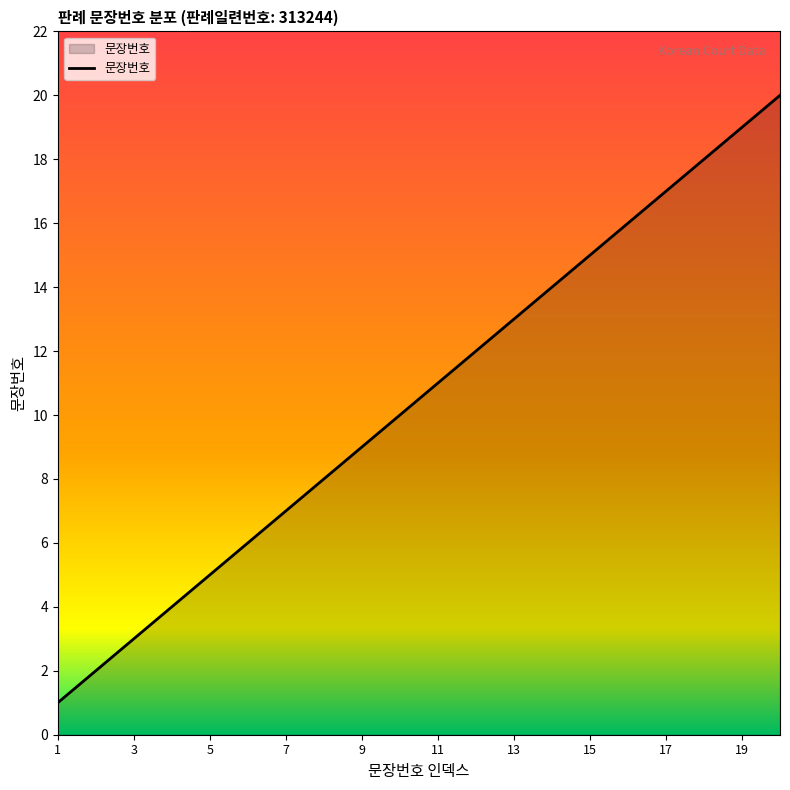

How many lines are shown in the chart?

1